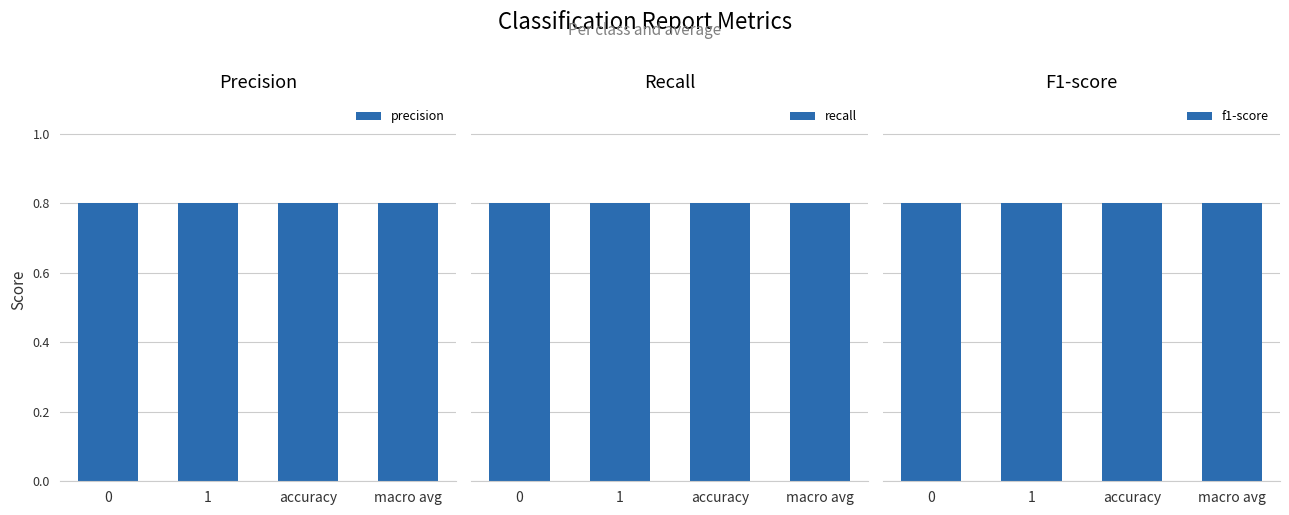

Is it true that f1-score equals 1.2 at 1?

False